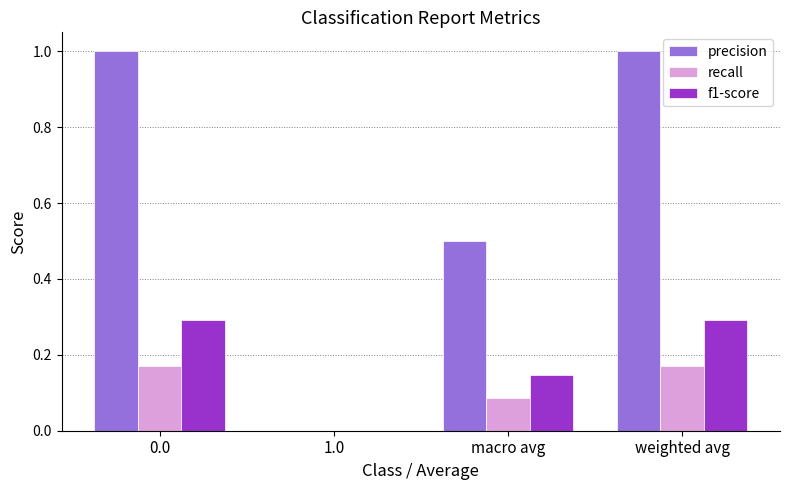

What are all the series names shown in the legend?

precision, recall, f1-score